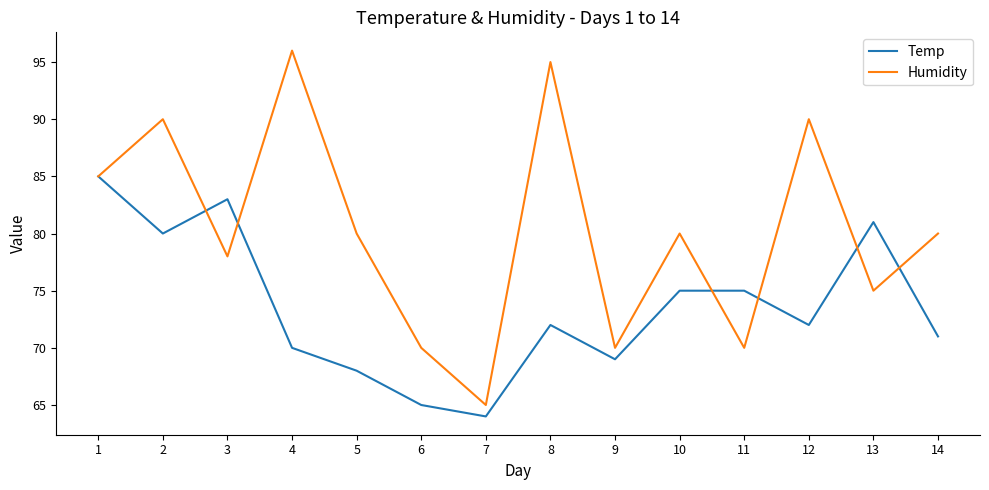

List the series in order of their overall mean, lowest first.

Temp, Humidity